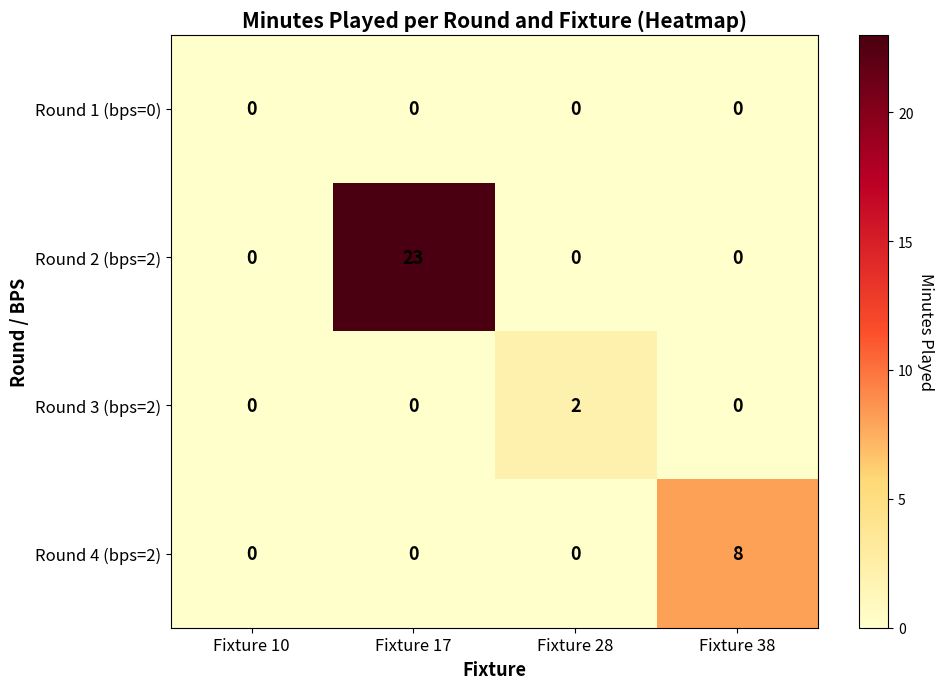

Which series changed the most between Fixture 17 and Fixture 28?

Round 2 (bps=2)